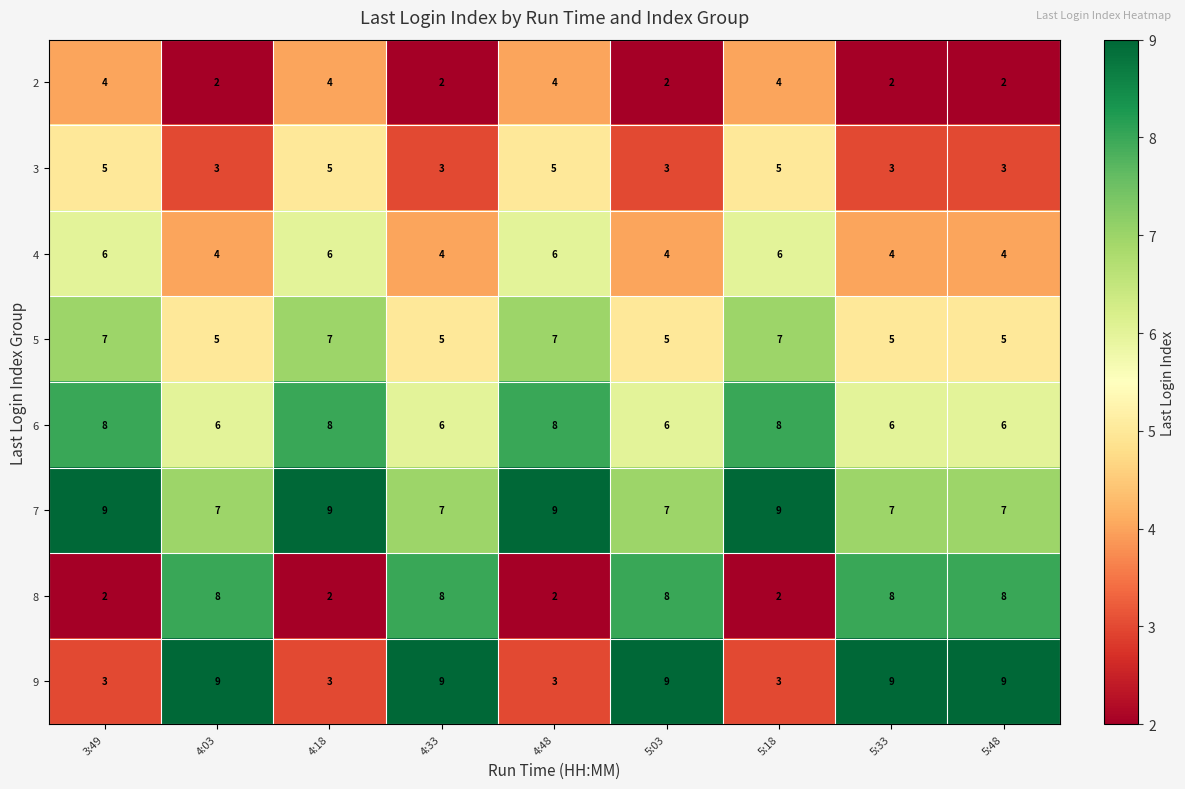

What is the difference between the maximum and minimum values in the 8 series?

6